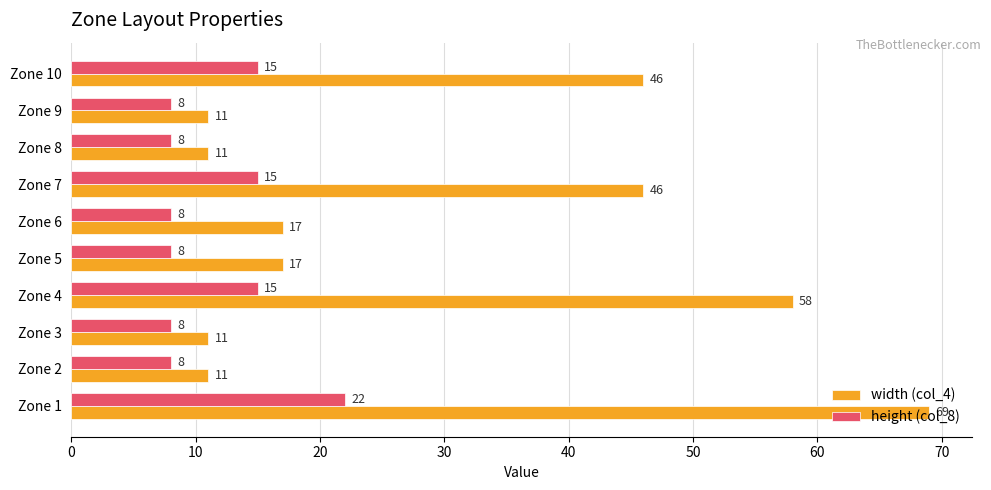

Read the height (col_8) value at Zone 2.

8